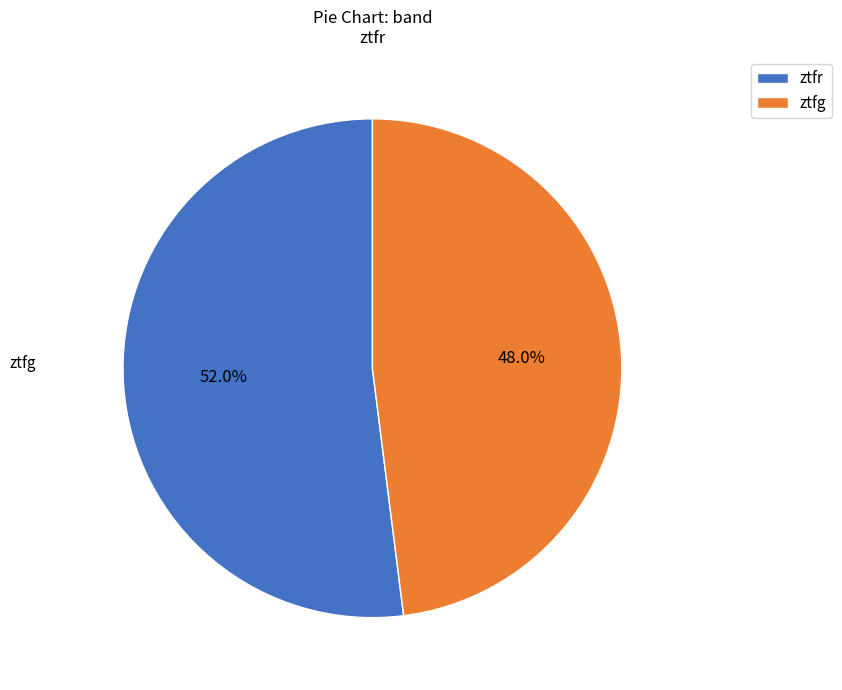

Is it true that ztfg is 57% of the pie?

False